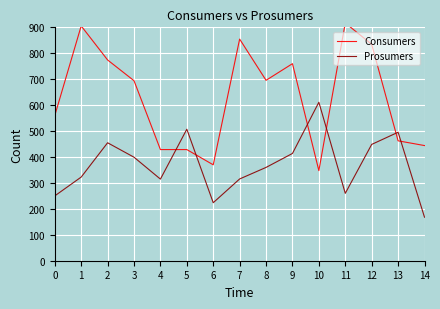

Where does the Consumers series first go above 694?

1